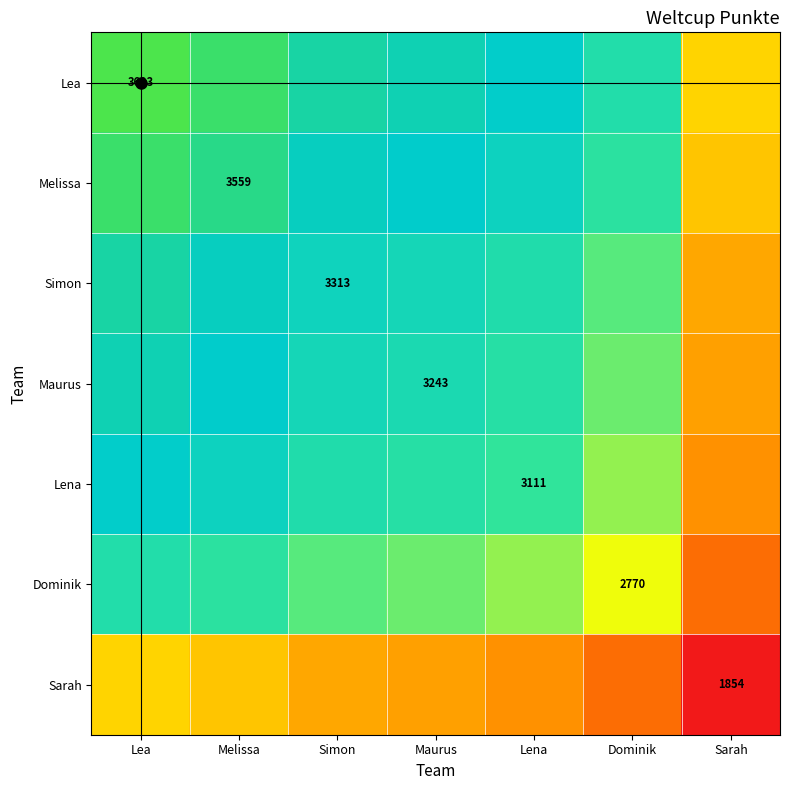

The Lea series shows 3693.0 at Lea. True or false?

True